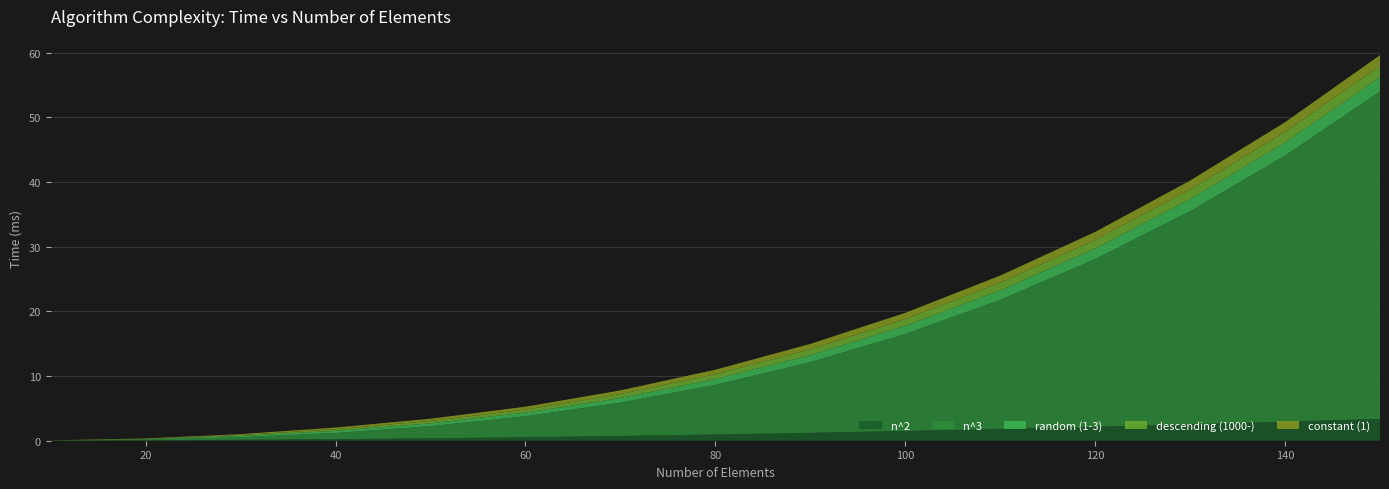

Reading left to right, transcribe all the data shown in this chart.

n^2: 0.0	0.1	0.1	0.2	0.4	0.5	0.7	1.0	1.2	1.5	1.8	2.2	2.5	2.9	3.4
n^3: 0.0	0.1	0.4	1.0	1.9	3.2	5.1	7.7	10.9	15.0	20.0	25.9	33.0	41.2	50.6
random (1-3): 0.0	0.1	0.2	0.3	0.4	0.6	0.7	0.9	1.1	1.3	1.5	1.7	1.9	2.0	2.2
descending (1000-): 0.0	0.0	0.2	0.3	0.4	0.5	0.6	0.7	0.9	1.0	1.2	1.3	1.5	1.6	1.8
constant (1): 0.0	0.1	0.1	0.2	0.3	0.5	0.6	0.7	0.8	1.0	1.1	1.2	1.4	1.5	1.6